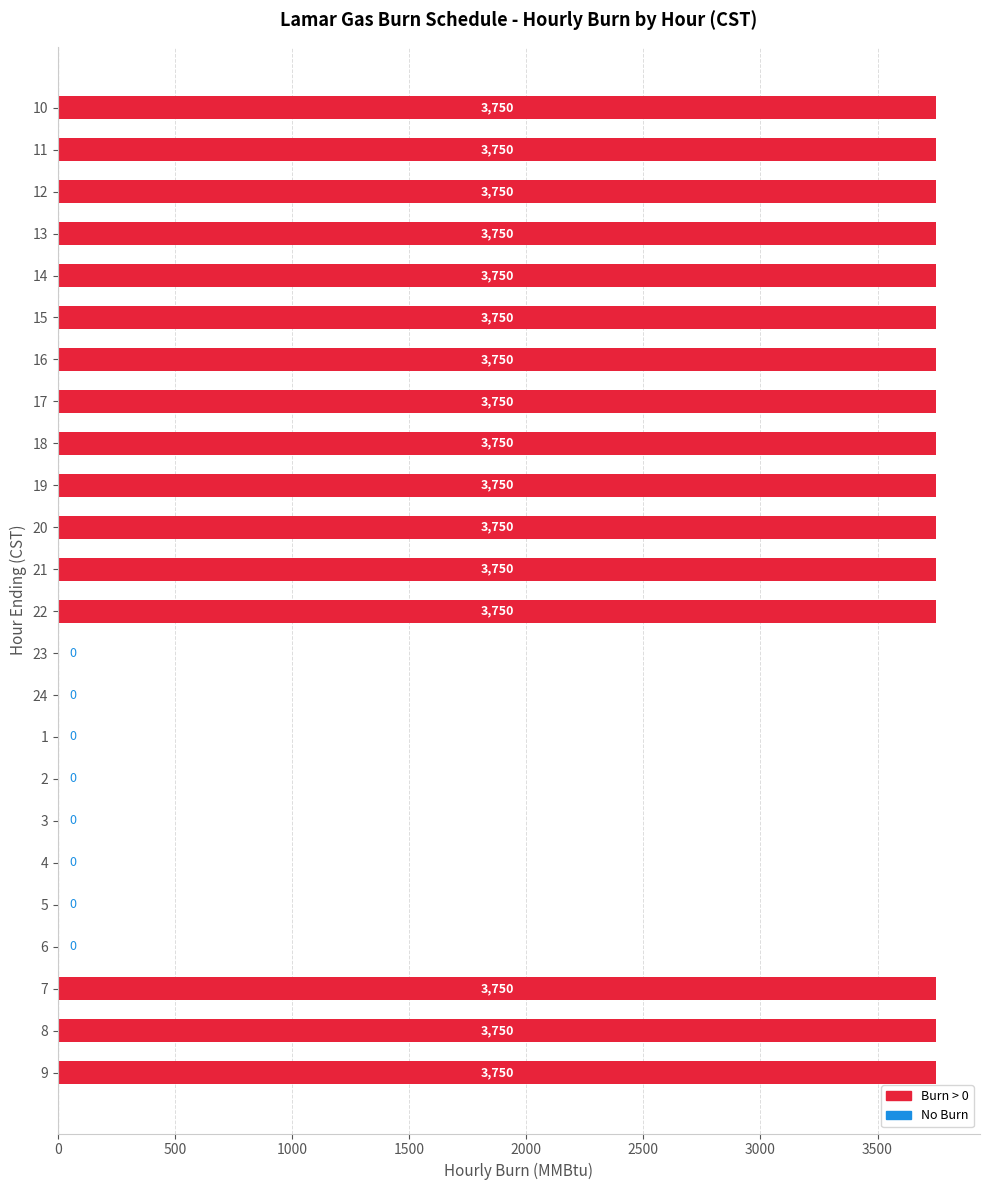

What is the change in value from 13 to 2?

-3750